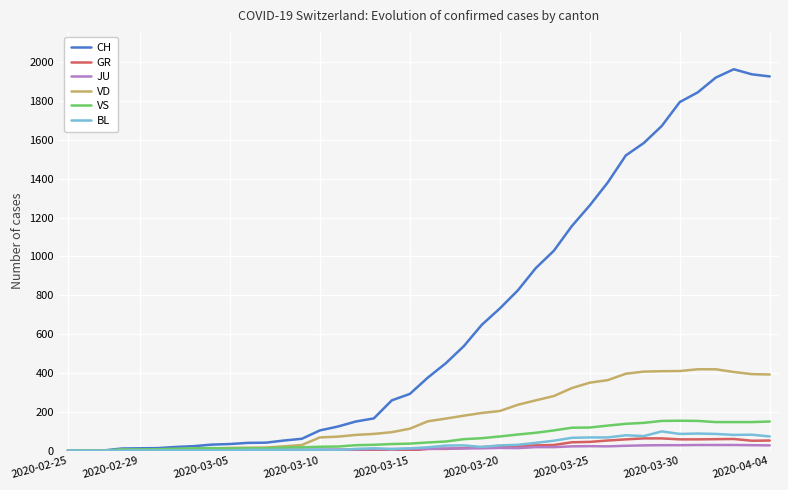

What is the highest value of the VD series?

419